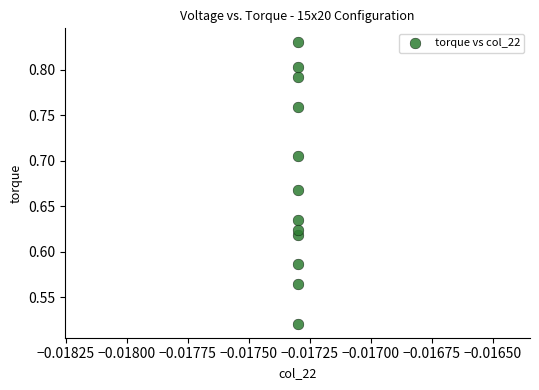

What is the range of Y values (max minus min)?

0.3